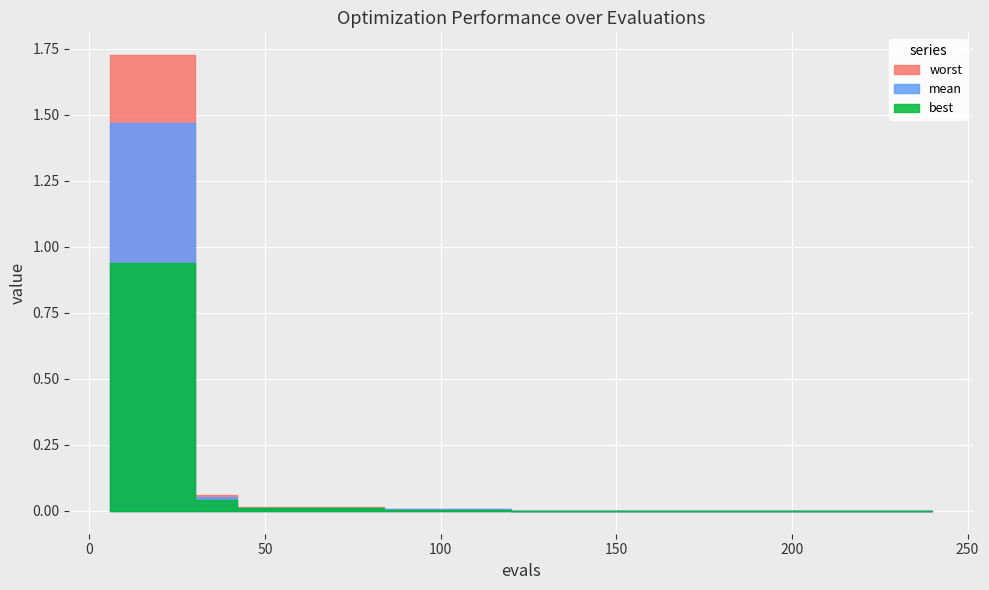

True or false: best has a value of 0.0 at 90.

False